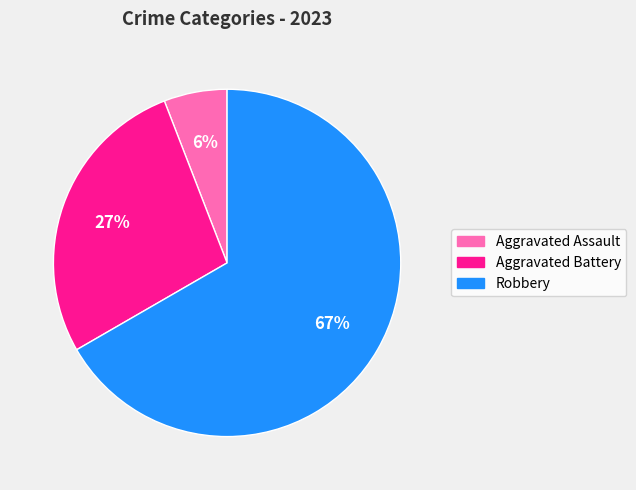

Is there a majority slice in this chart?

Yes